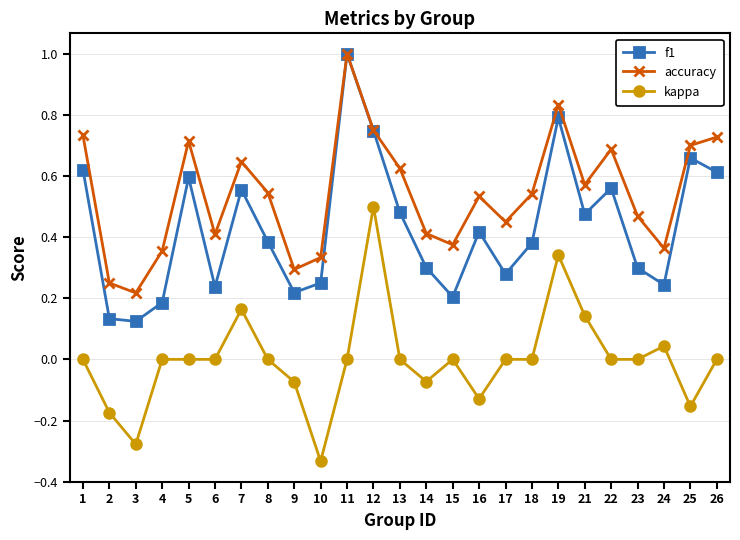

Rank the series by their average value, from highest to lowest.

accuracy, f1, kappa